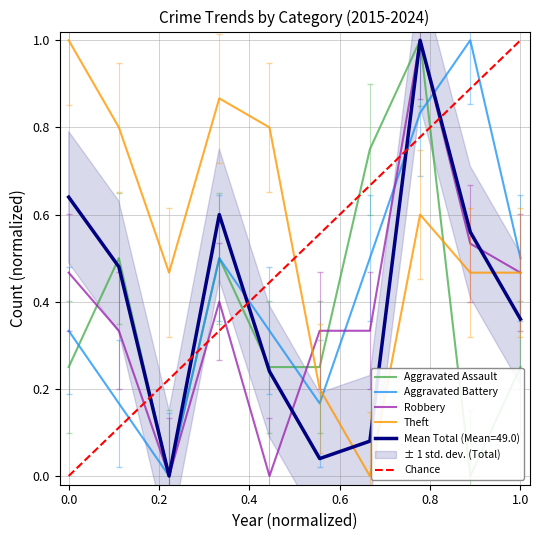

How many intersections are there between Total and Robbery?

2